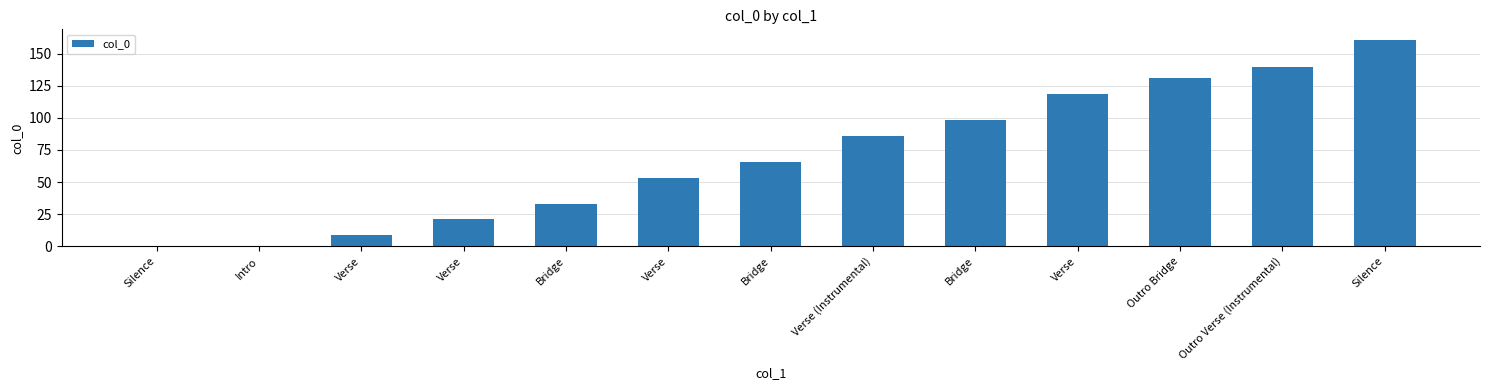

What value does the data have at Outro Verse (Instrumental)?

139.9